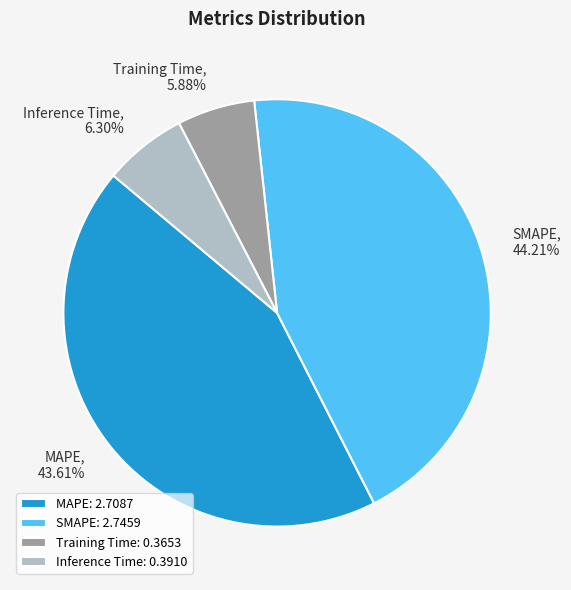

Combined, do SMAPE and Inference Time account for over 50%?

Yes